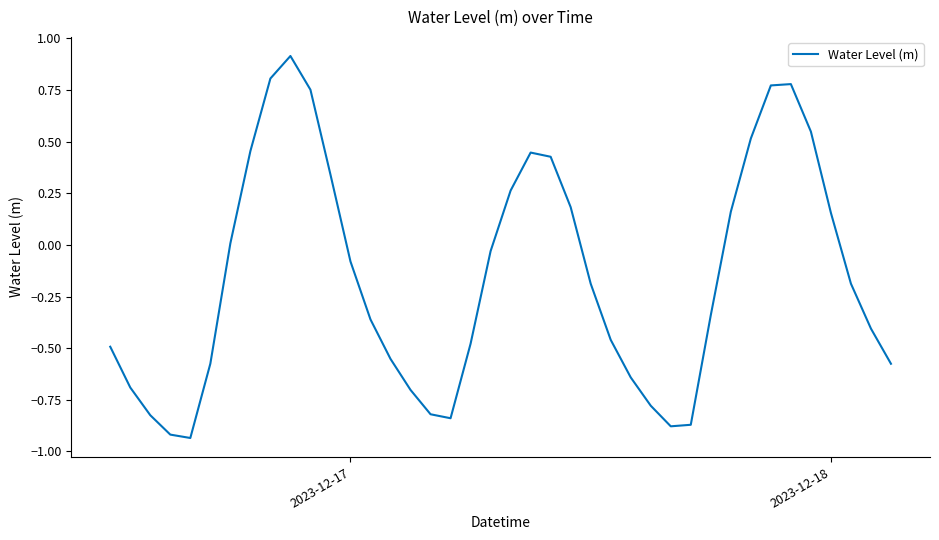

What is the maximum value shown in the chart?

0.9